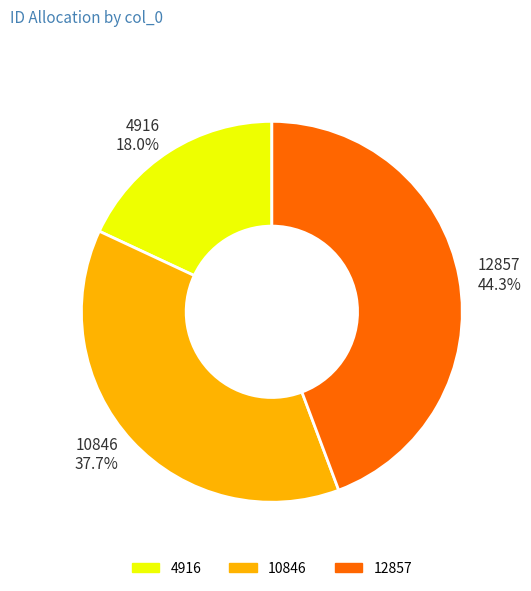

True or false: 12857 accounts for 44% of the total.

True